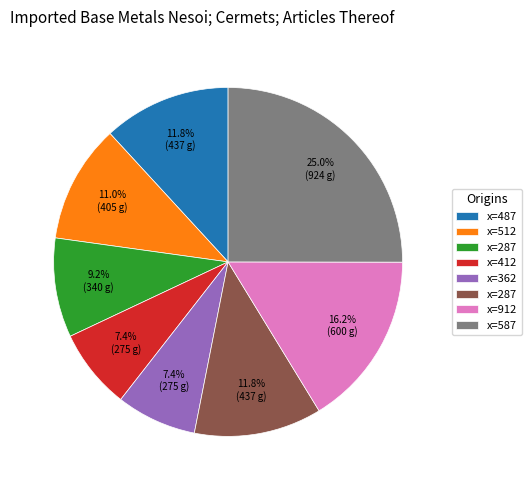

Is there a majority slice in this chart?

No